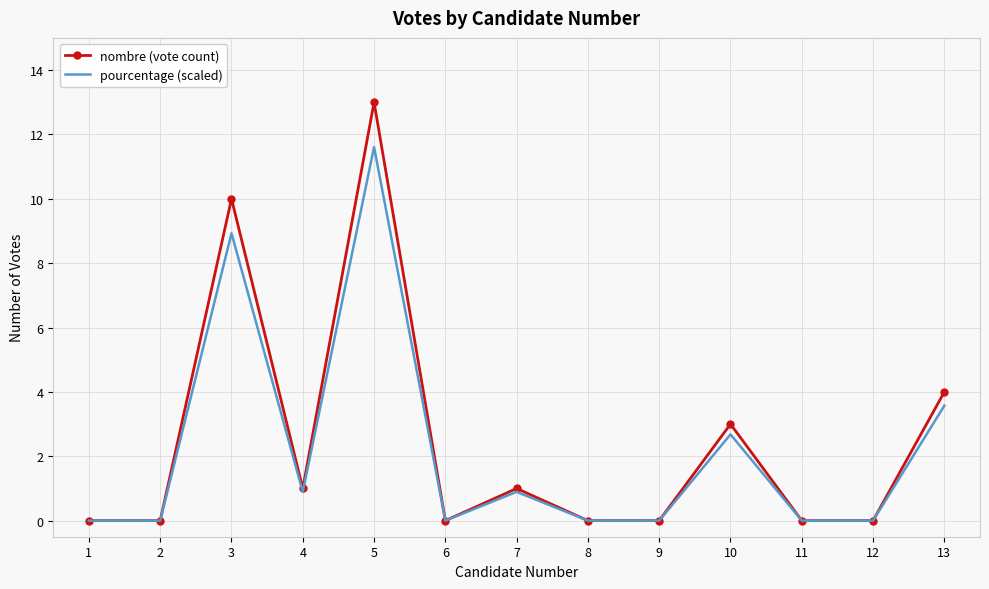

Which series has the widest spread of values?

nombre (vote count)